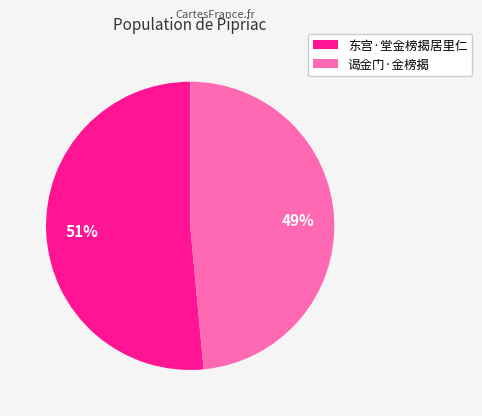

Which slice is the largest?

东宫·堂金榜揭居里仁